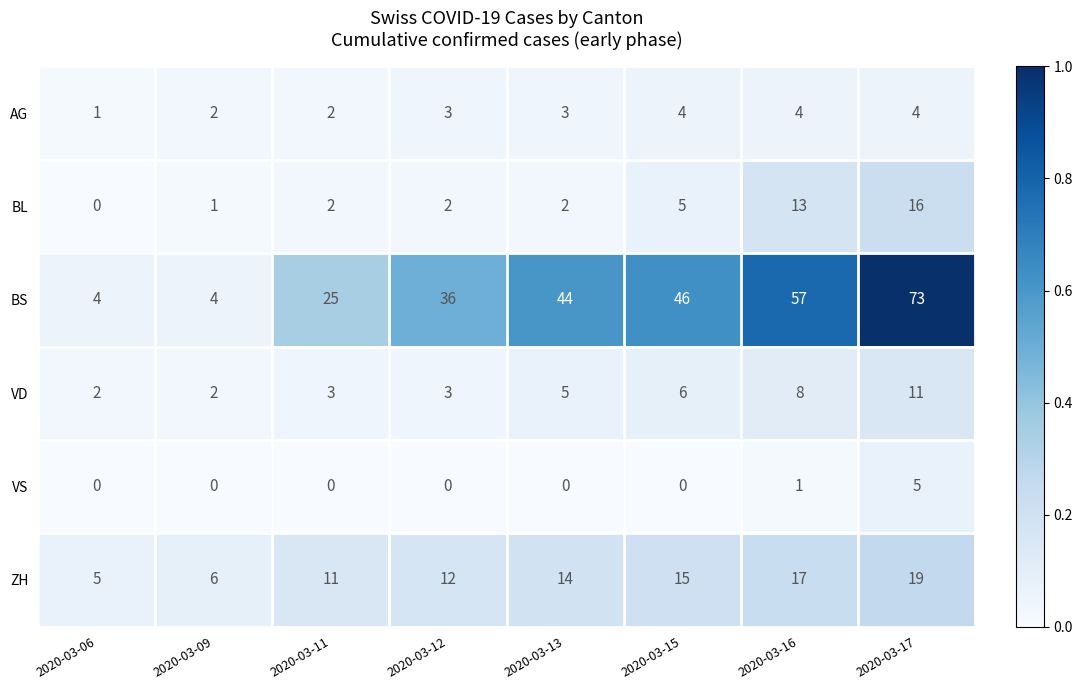

What is the difference between the maximum and minimum values in the VD series?

9